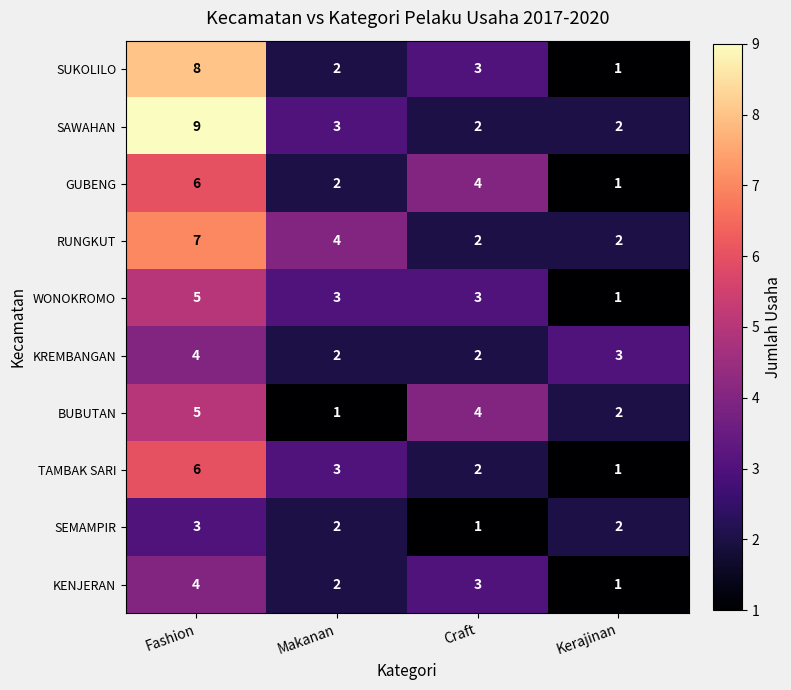

At which category is the sum across all series the highest?

Fashion